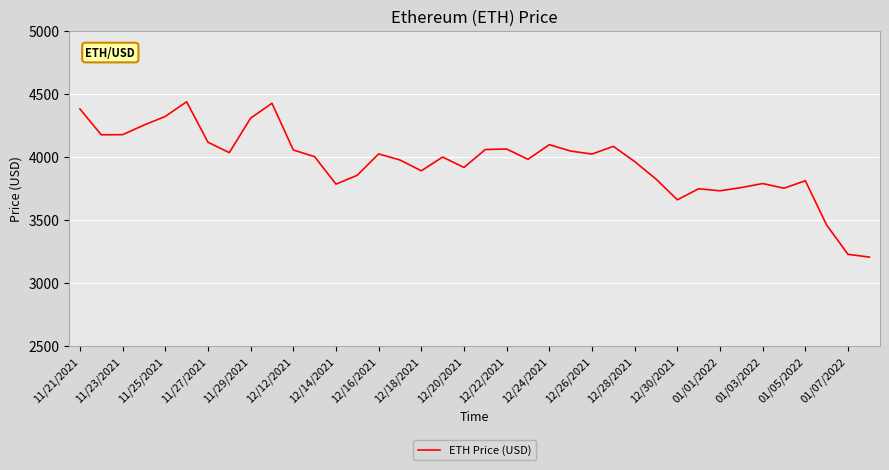

What is the difference between the maximum and minimum values?

1230.8